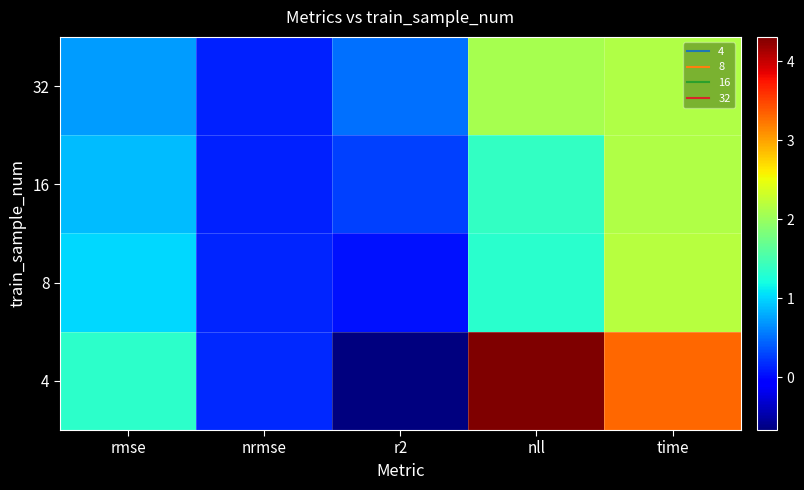

Count the number of categories in the chart.

5